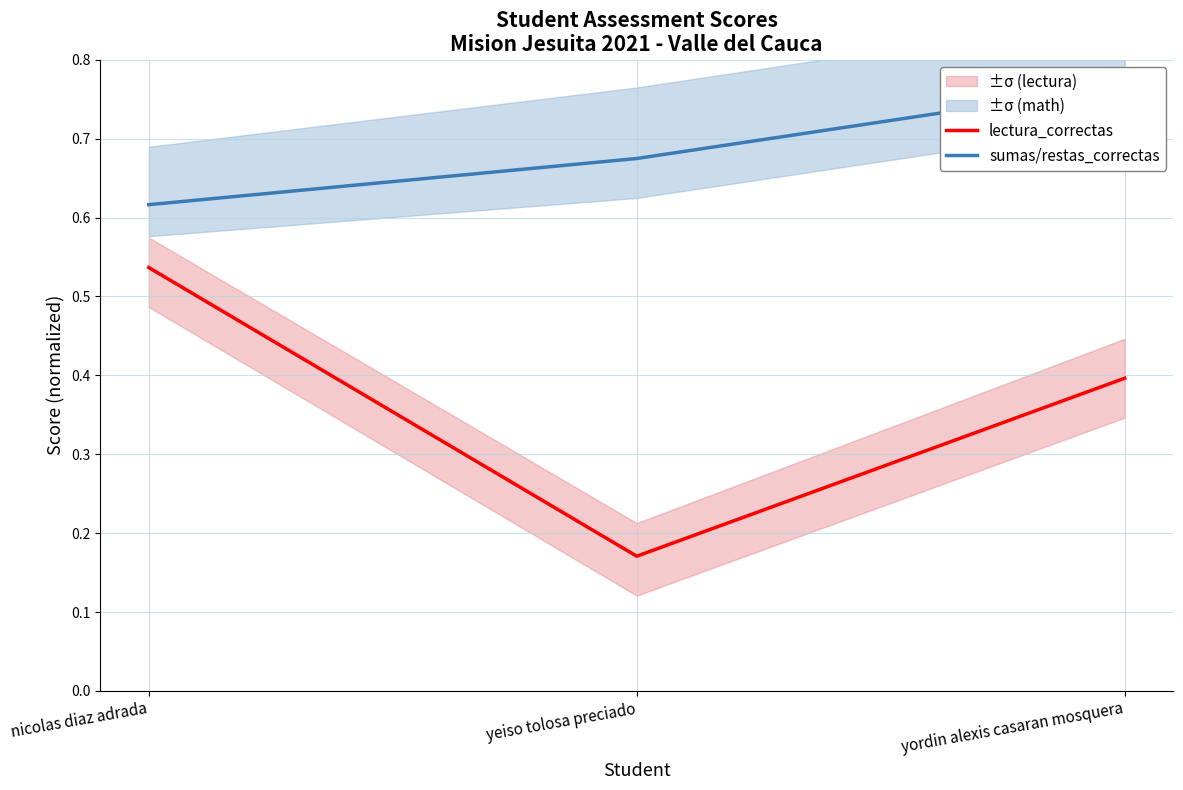

True or false: lectura_correctas has a value of 0.3 at nicolas diaz adrada.

False